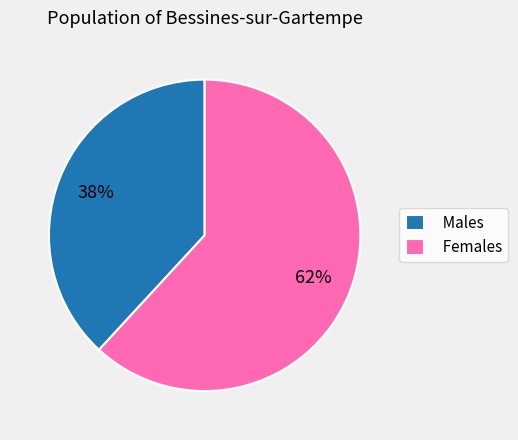

Which has a higher value, Females or Males?

Females